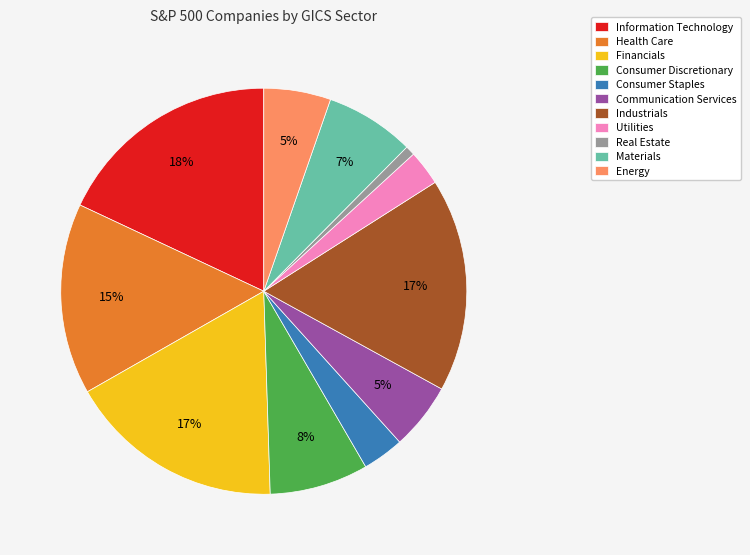

Is it true that Industrials is 8% of the pie?

False